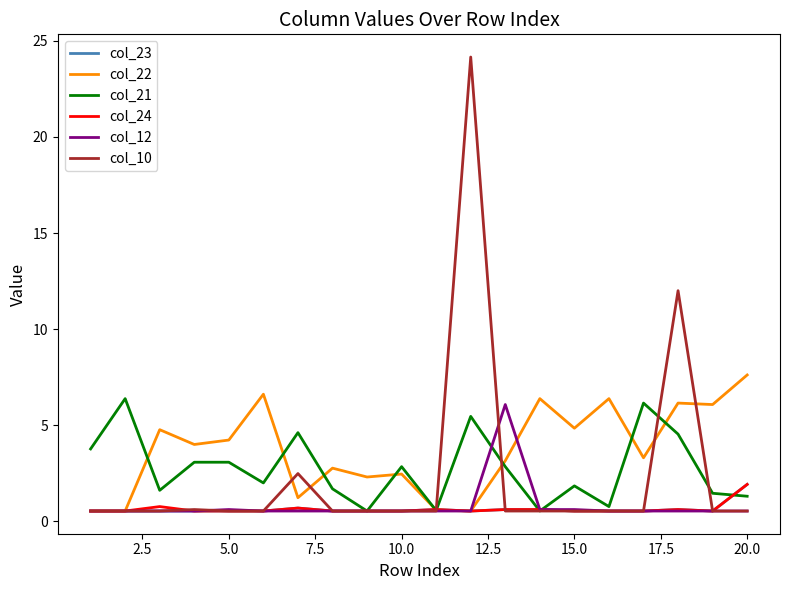

Which series has the largest range (max minus min)?

col_10